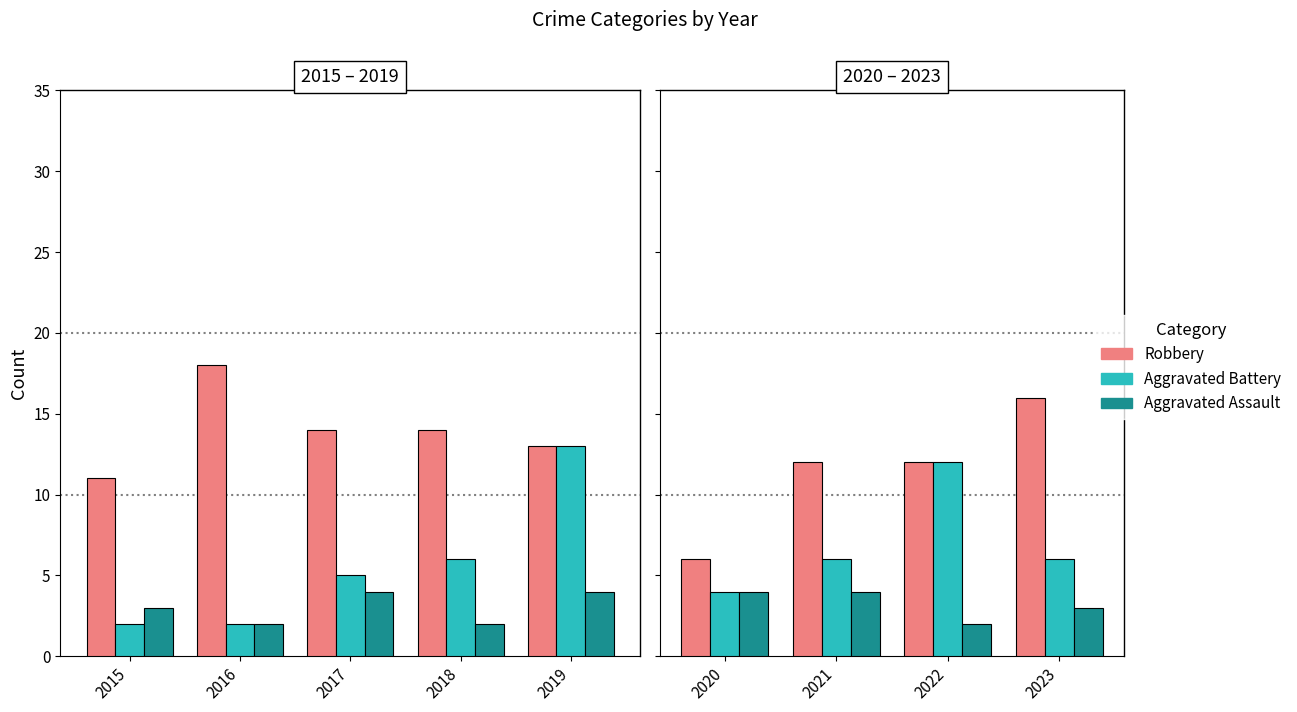

List the series in order of their overall mean, highest first.

Robbery, Aggravated Battery, Aggravated Assault